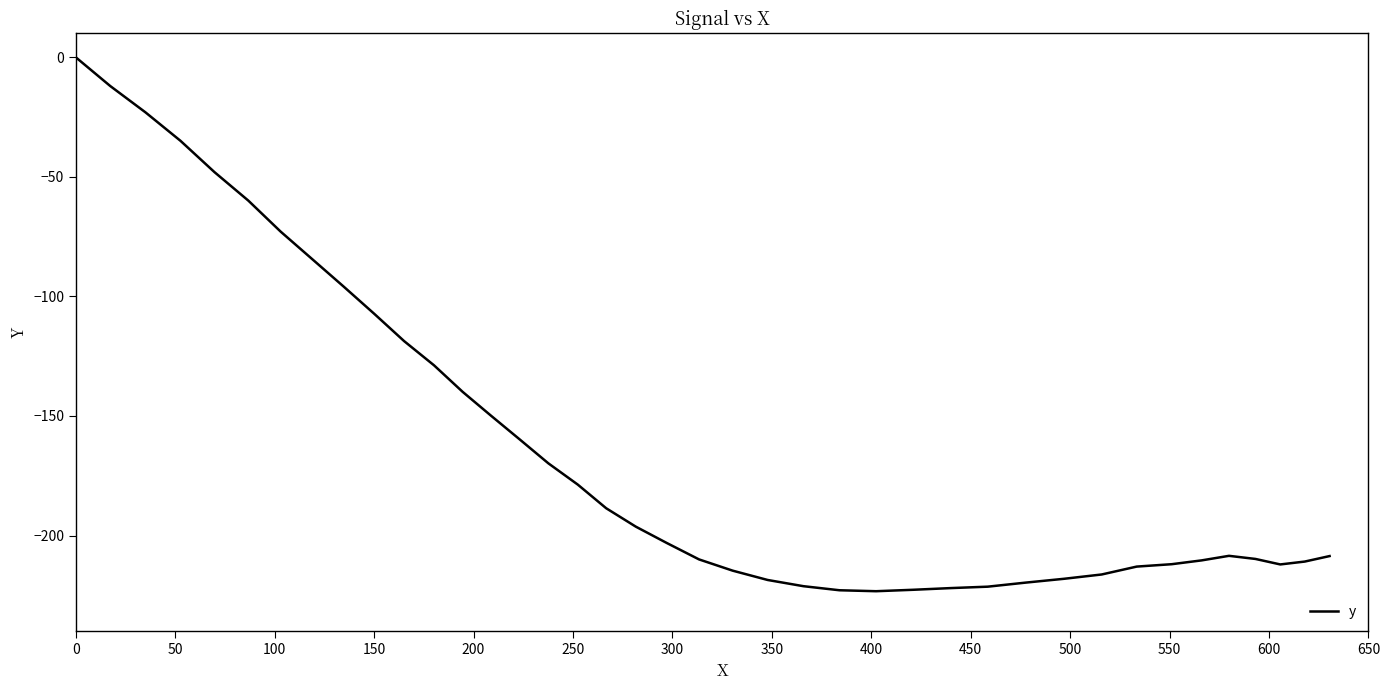

How many lines are shown in the chart?

1